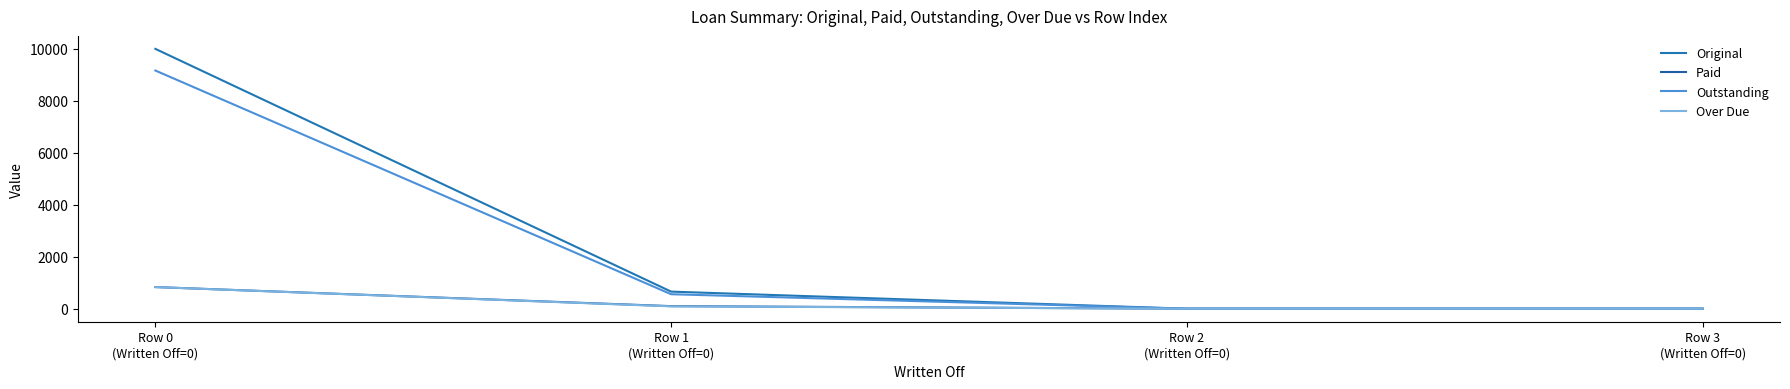

How many distinct data groups are displayed?

4